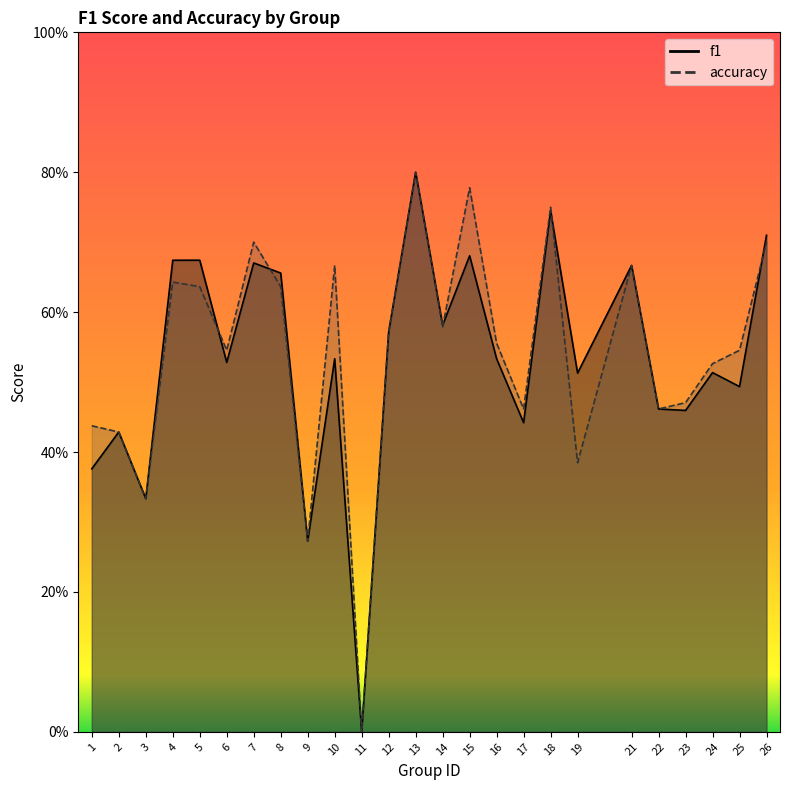

The accuracy series shows 0.7 at 10. True or false?

True